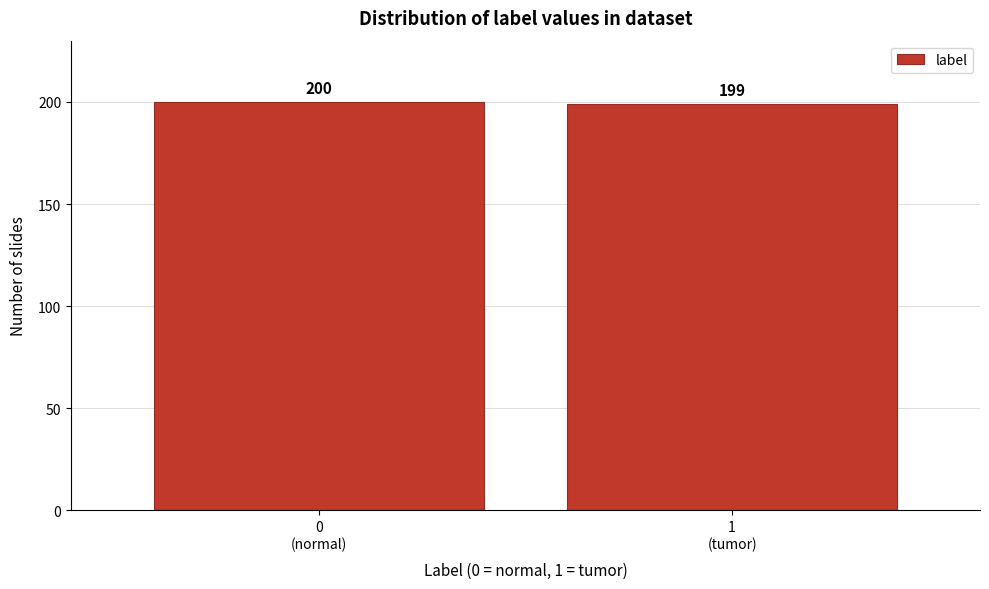

Reading left to right, what are all the values shown in this chart?

200	199